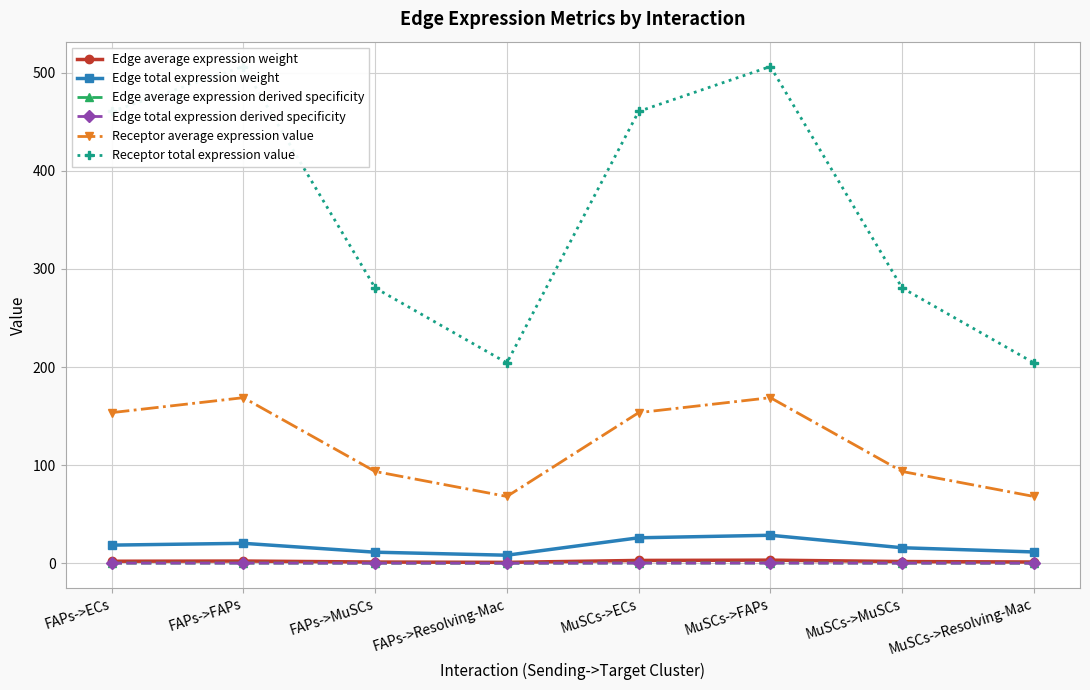

Read the Receptor total expression value value at FAPs->MuSCs.

280.7